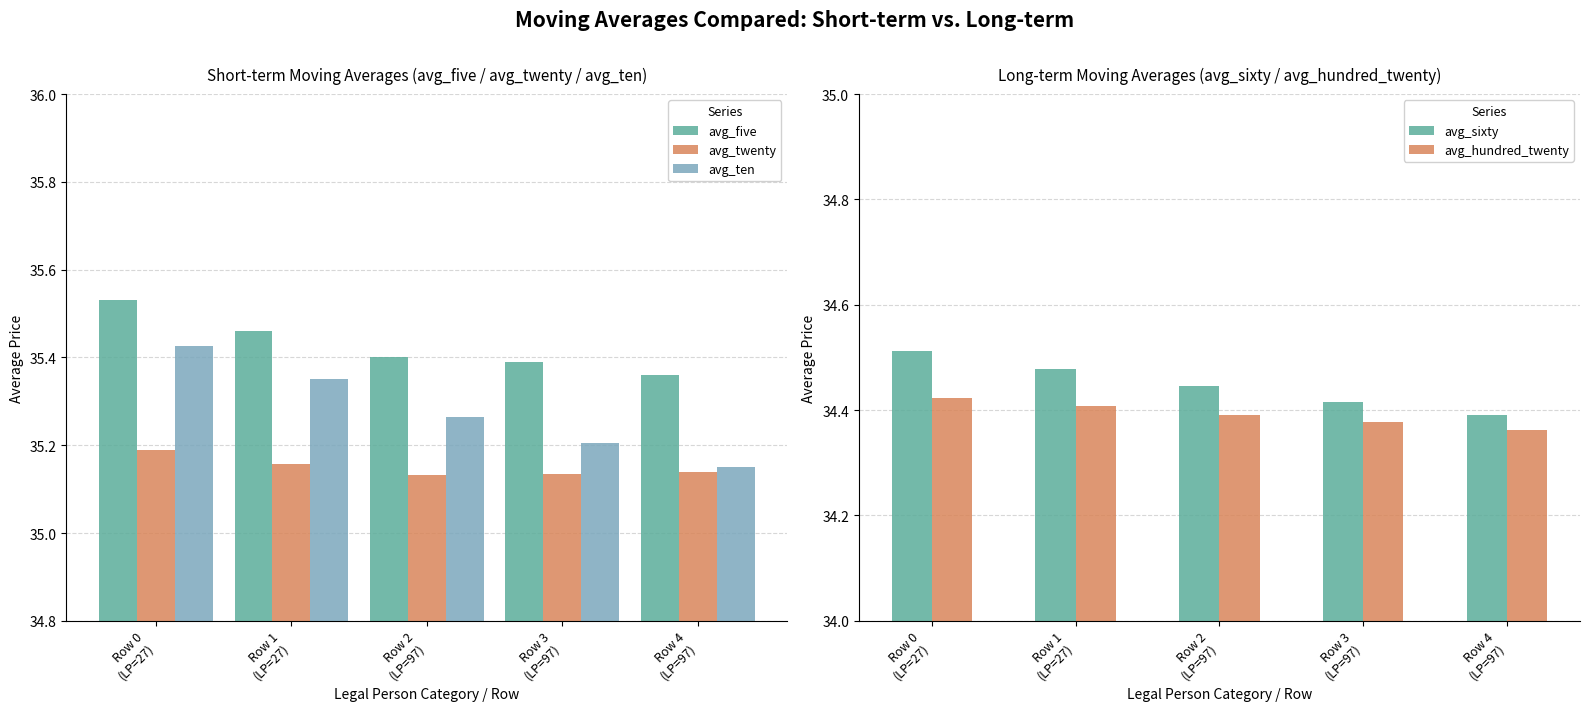

What is the value of the avg_hundred_twenty bar at the 3rd from the left?

34.4